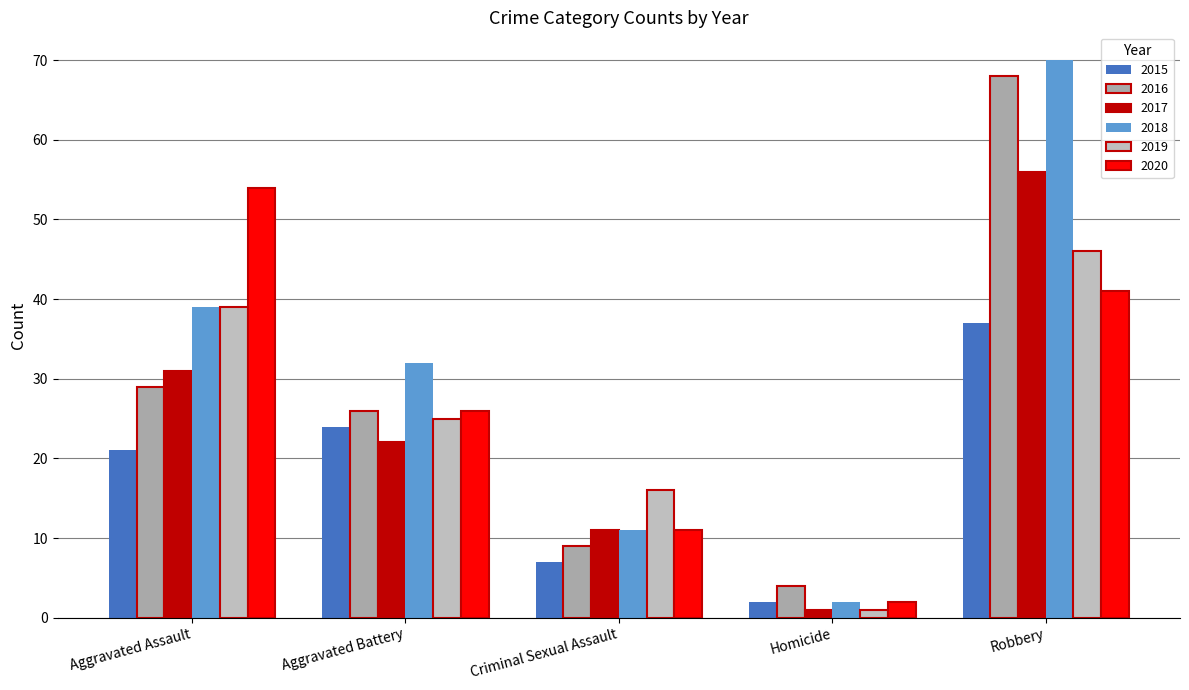

Which category has the highest value across all series?

Robbery